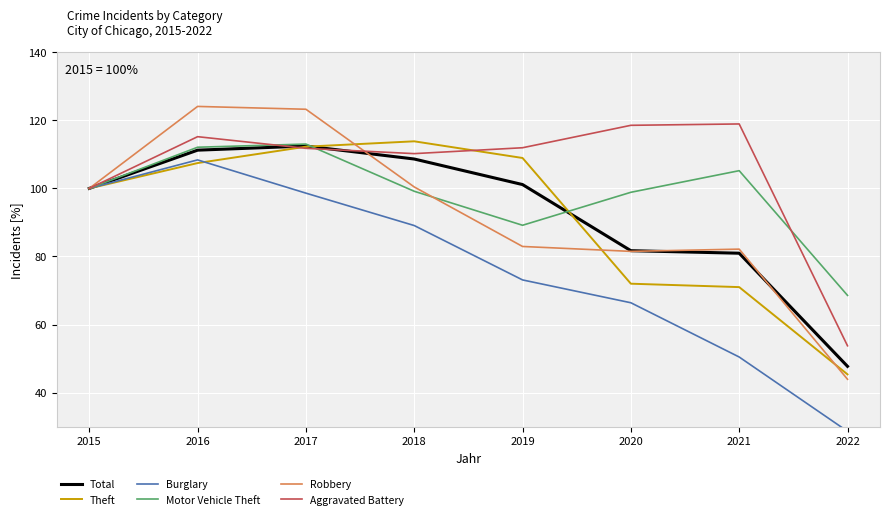

How many values in the Total series are below 101?

4